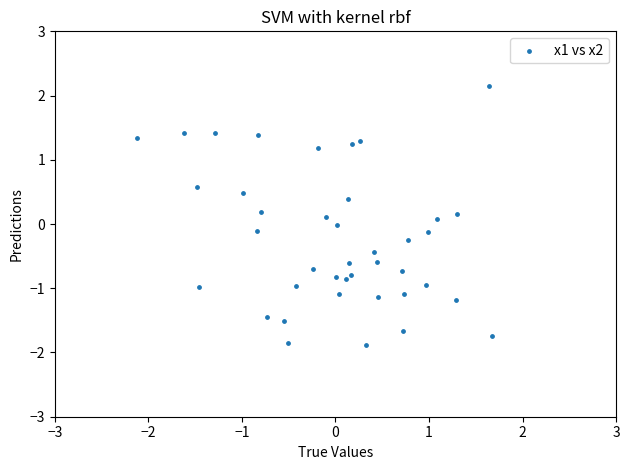

Count the number of points in this scatter plot.

40